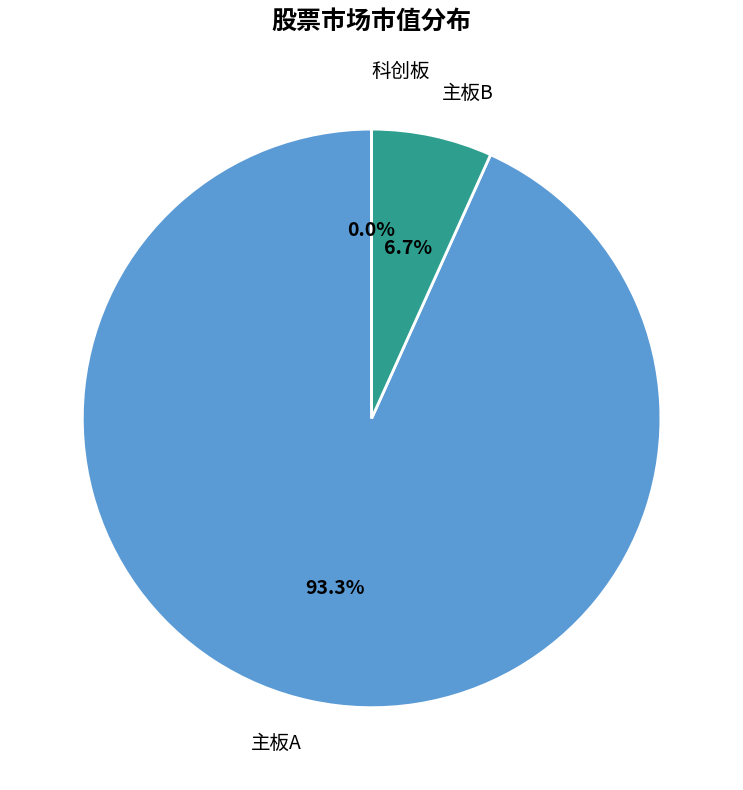

Which slice represents more than half of the pie?

主板A